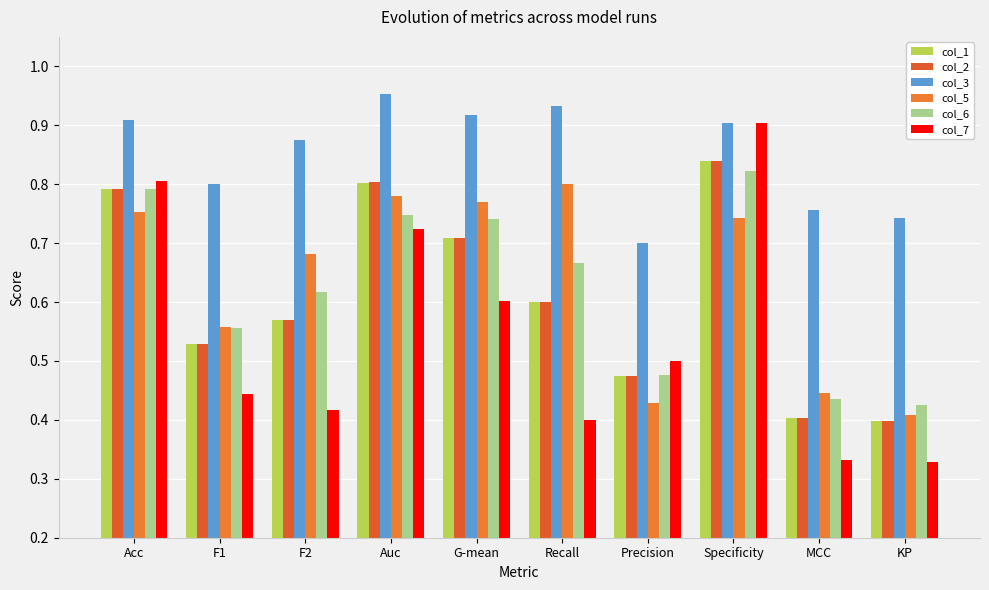

Reading right to left, transcribe all the data shown in this chart.

col_1: 0.4	0.4	0.8	0.5	0.6	0.7	0.8	0.6	0.5	0.8
col_2: 0.4	0.4	0.8	0.5	0.6	0.7	0.8	0.6	0.5	0.8
col_3: 0.7	0.8	0.9	0.7	0.9	0.9	1.0	0.9	0.8	0.9
col_5: 0.4	0.4	0.7	0.4	0.8	0.8	0.8	0.7	0.6	0.8
col_6: 0.4	0.4	0.8	0.5	0.7	0.7	0.7	0.6	0.6	0.8
col_7: 0.3	0.3	0.9	0.5	0.4	0.6	0.7	0.4	0.4	0.8